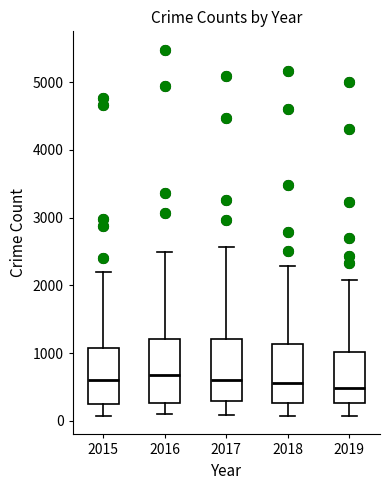

Reading left to right, read every box against the y-axis: the position of its median line, the range the box covers, and the ends of its whiskers. The values are not printed on the chart, so give them approximately, as read against the axis.

2015: median 600, box 300 to 1100, whiskers 100 to 2200
2016: median 700, box 300 to 1200, whiskers 100 to 2500
2017: median 600, box 300 to 1200, whiskers 100 to 2600
2018: median 600, box 300 to 1100, whiskers 100 to 2300
2019: median 500, box 300 to 1000, whiskers 100 to 2100